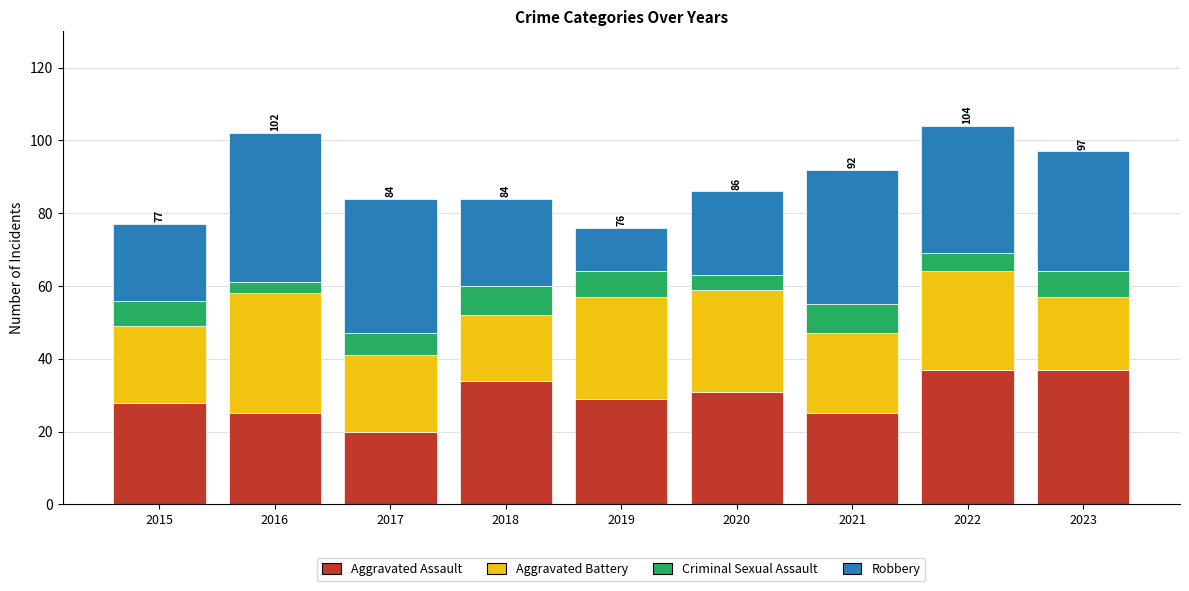

What is the difference between the Aggravated Assault values at 2022 and 2017?

17